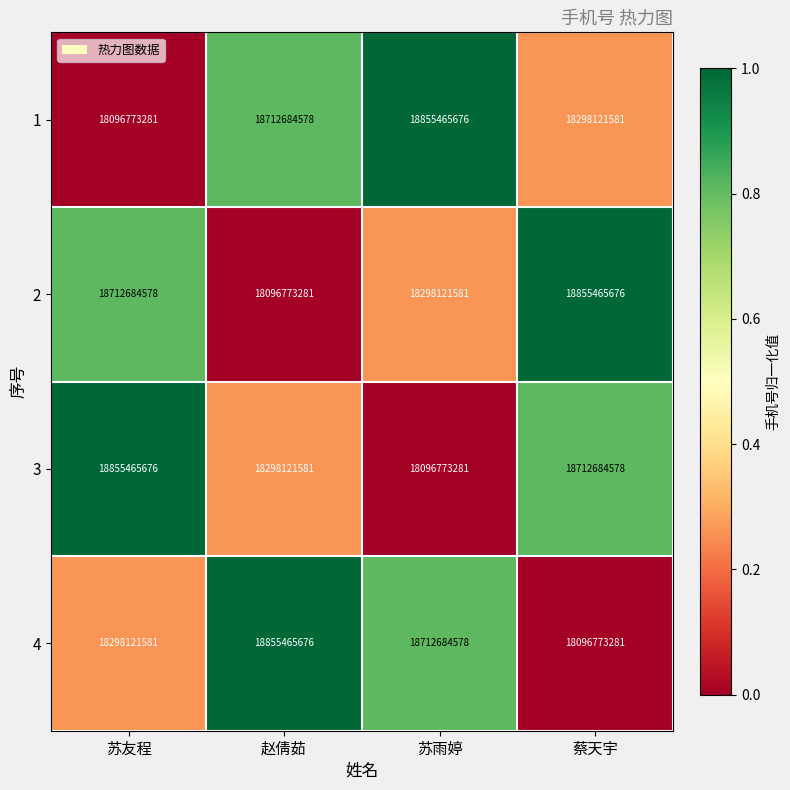

How many series are shown in this chart?

4